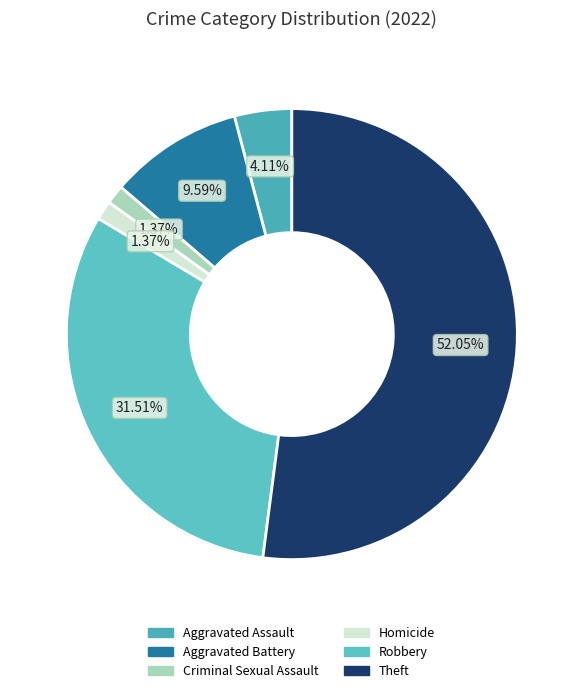

How many slices are in this pie chart?

6